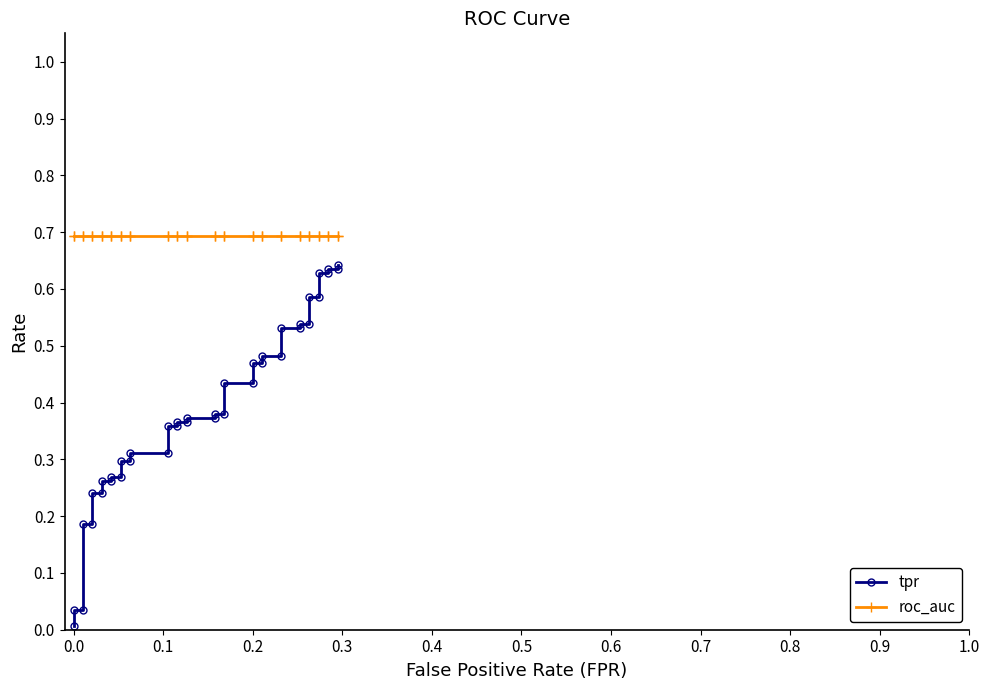

Reading right to left, transcribe all the data shown in this chart.

tpr: 0.6	0.6	0.6	0.6	0.6	0.6	0.6	0.5	0.5	0.5	0.5	0.5	0.5	0.5	0.5	0.4	0.4	0.4	0.4	0.4	0.4	0.4	0.4	0.4	0.4	0.3	0.3	0.3	0.3	0.3	0.3	0.3	0.3	0.2	0.2	0.2	0.2	0.0	0.0	0.0
roc_auc: 0.7	0.7	0.7	0.7	0.7	0.7	0.7	0.7	0.7	0.7	0.7	0.7	0.7	0.7	0.7	0.7	0.7	0.7	0.7	0.7	0.7	0.7	0.7	0.7	0.7	0.7	0.7	0.7	0.7	0.7	0.7	0.7	0.7	0.7	0.7	0.7	0.7	0.7	0.7	0.7